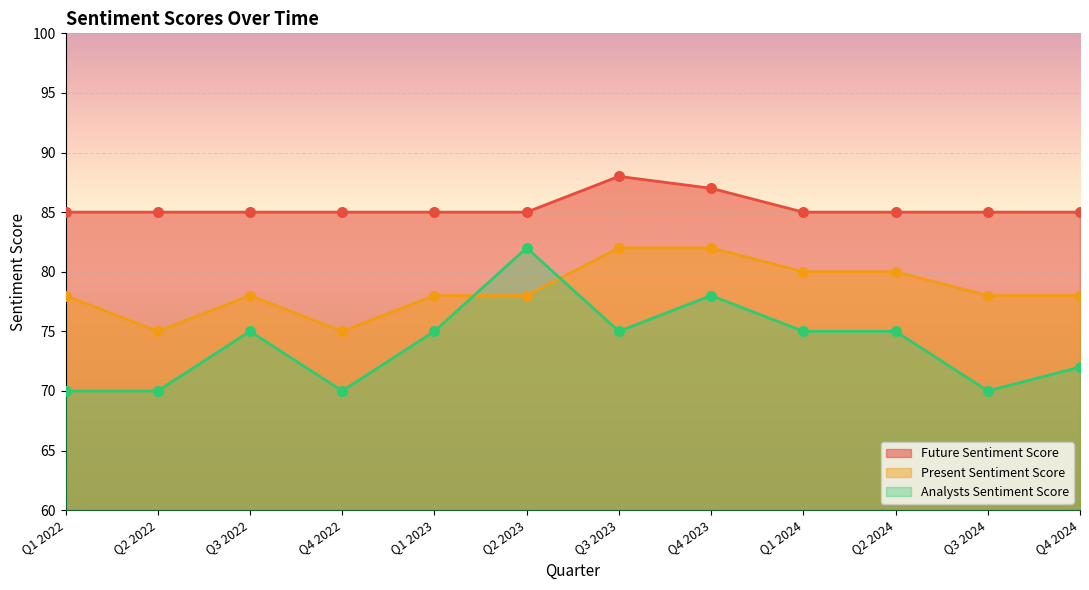

At which category is the sum across all series the highest?

Q4 2023